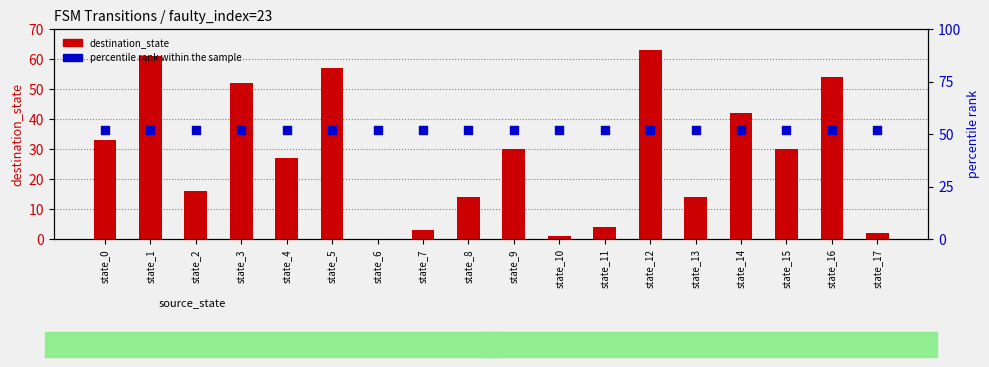

Is the value of destination_state at state_9 greater than the value of percentile rank within the sample at state_6?

No